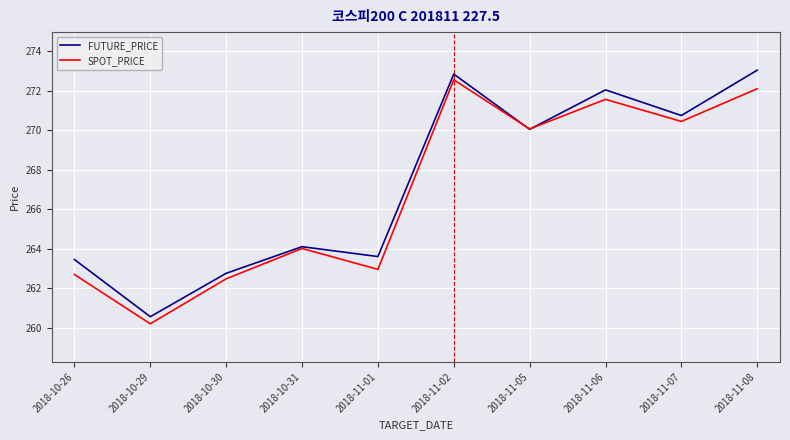

Is the value of SPOT_PRICE at 2018-11-05 greater than the value of FUTURE_PRICE at 2018-11-07?

No